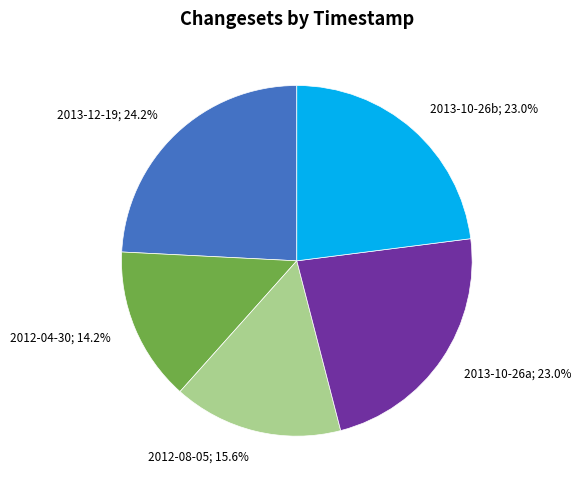

How many segments does this pie chart have?

5